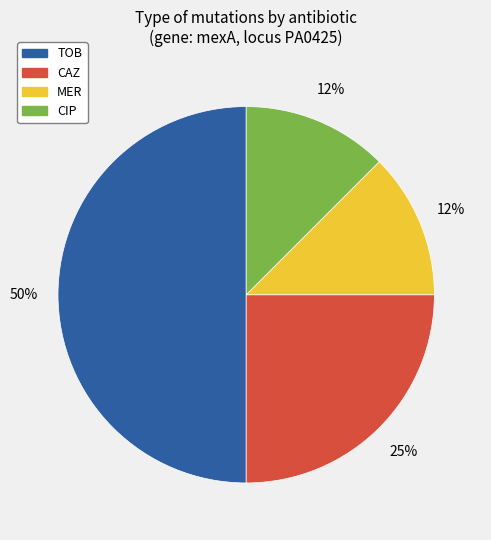

Between MER and TOB, which is larger?

TOB